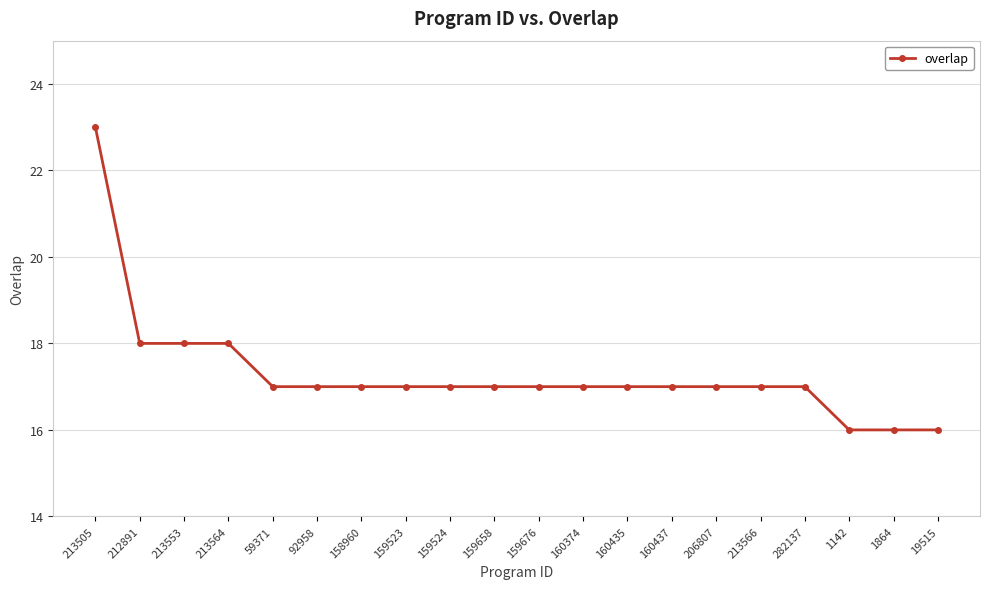

What is the label of the 7th point from the right?

160437